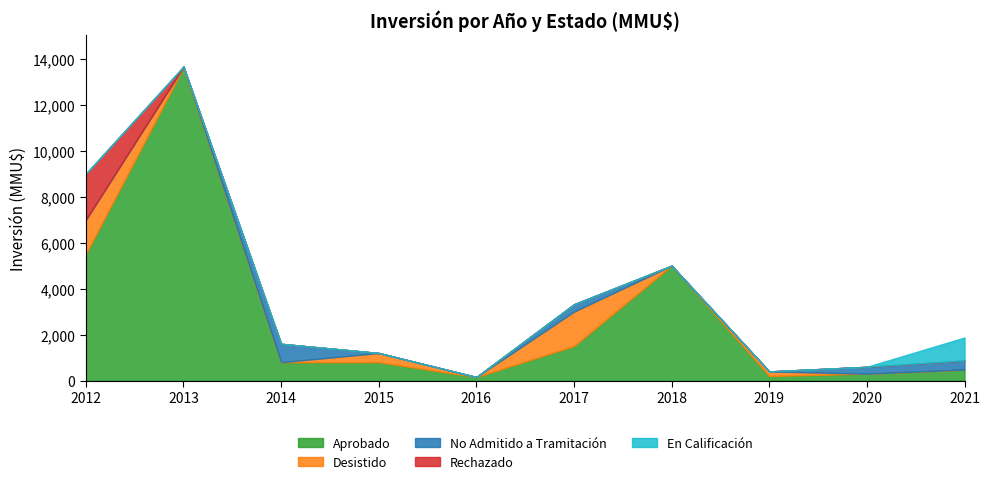

Which has a higher value, 2017 or 2015?

2017